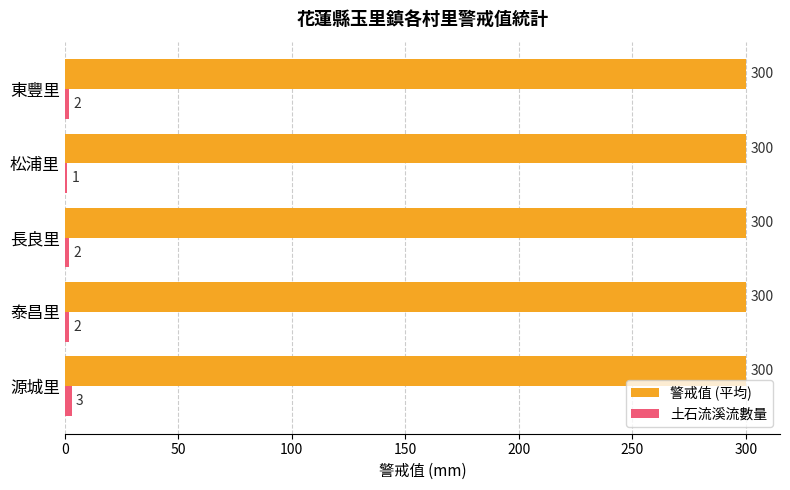

Which series has the largest total across all categories?

警戒值 (平均)